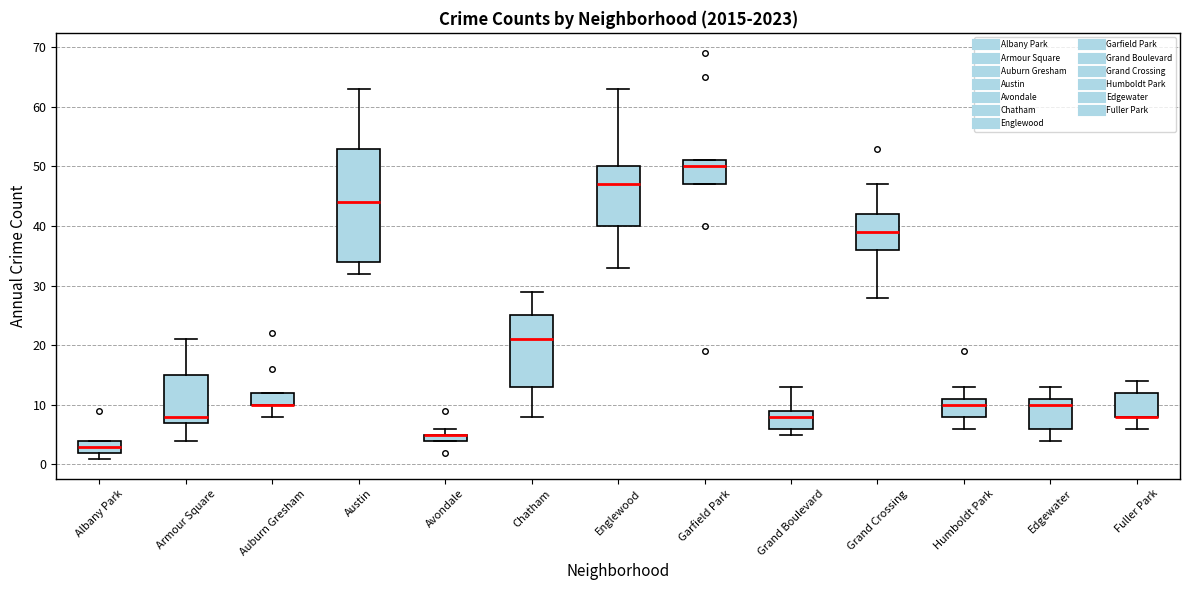

Where is the upper edge of the box for Armour Square on the y-axis? The values are not printed on the chart, so give them approximately, as read against the axis.

15